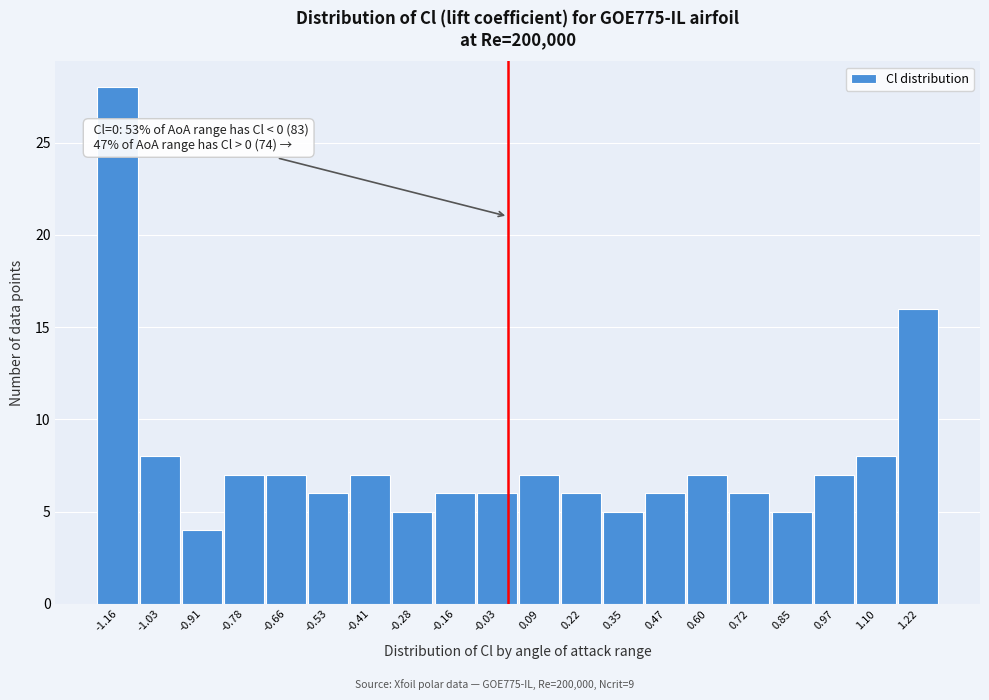

Which range on the x-axis has the tallest bar?

-1.22 to -1.10